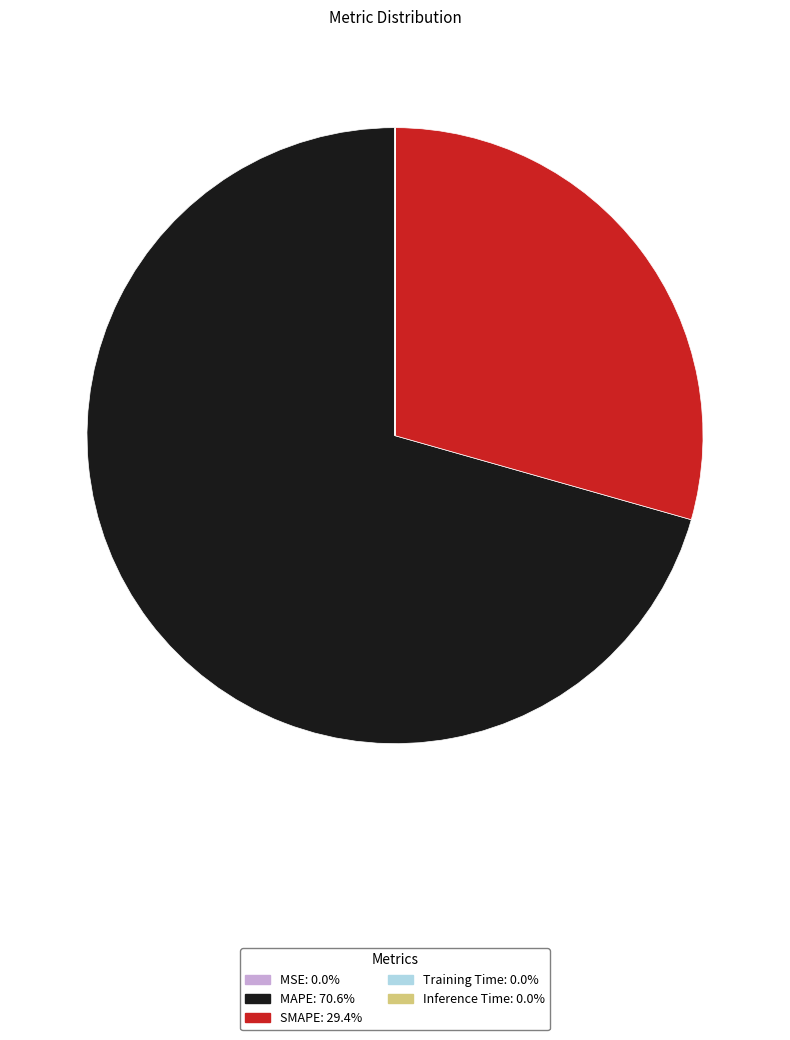

Which slice is the largest?

MAPE